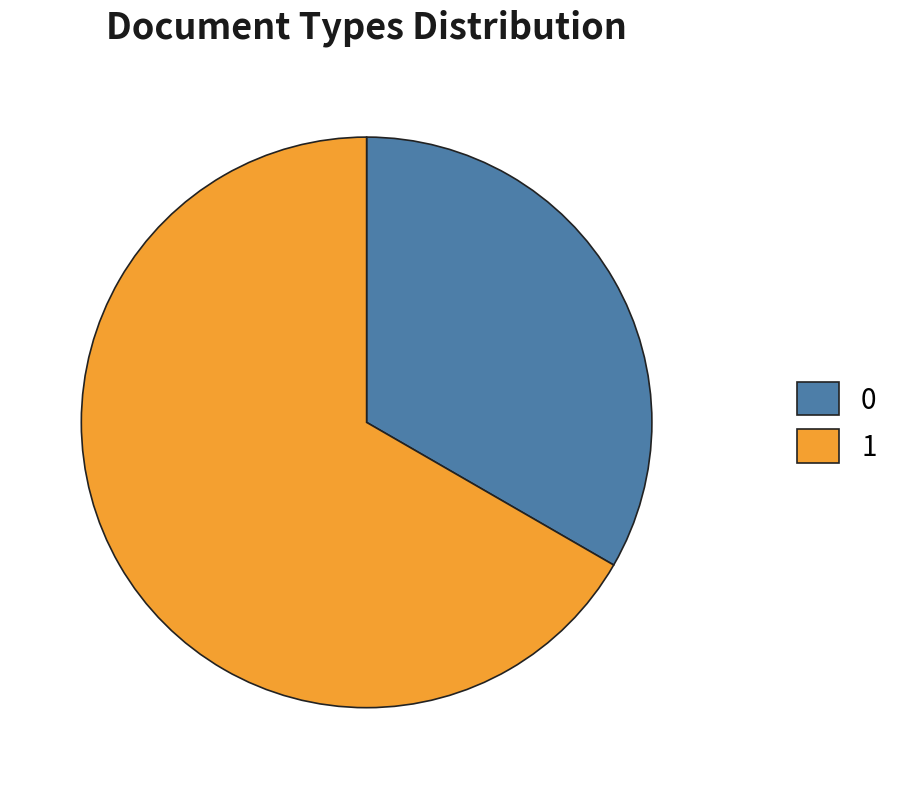

The 1 slice represents 77% of the pie. True or false?

False